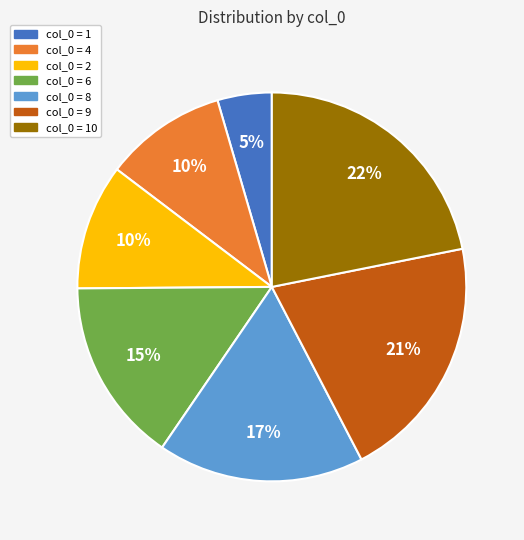

To the nearest percent, what is the difference between the largest and smallest slice percentages?

17%